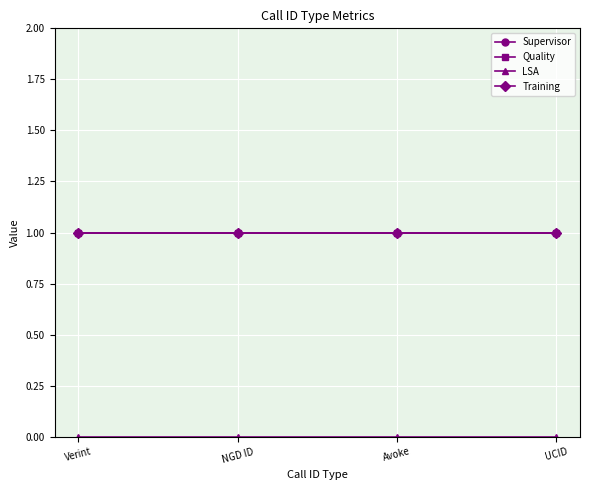

Does the chart have visible grid lines?

Yes